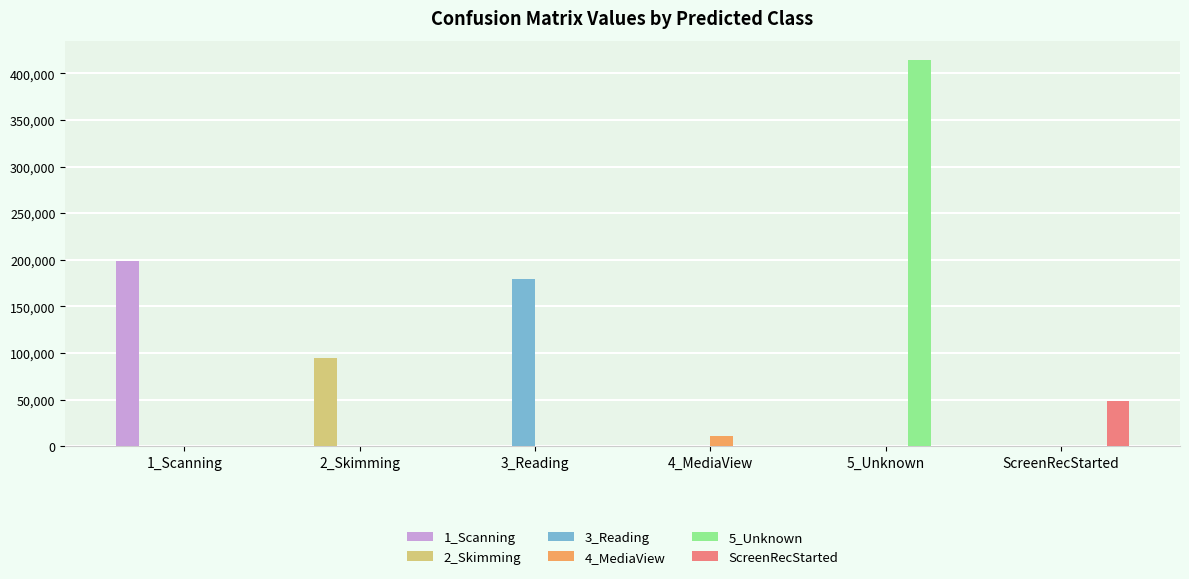

Is it true that ScreenRecStarted equals -18399 at 2_Skimming?

False